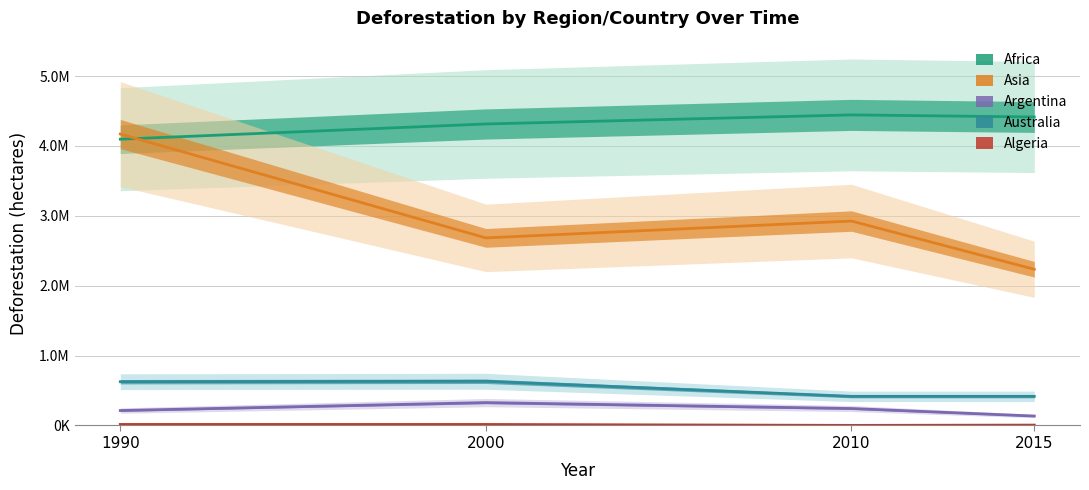

What are all the series names shown in the legend?

Africa, Asia, Argentina, Australia, Algeria